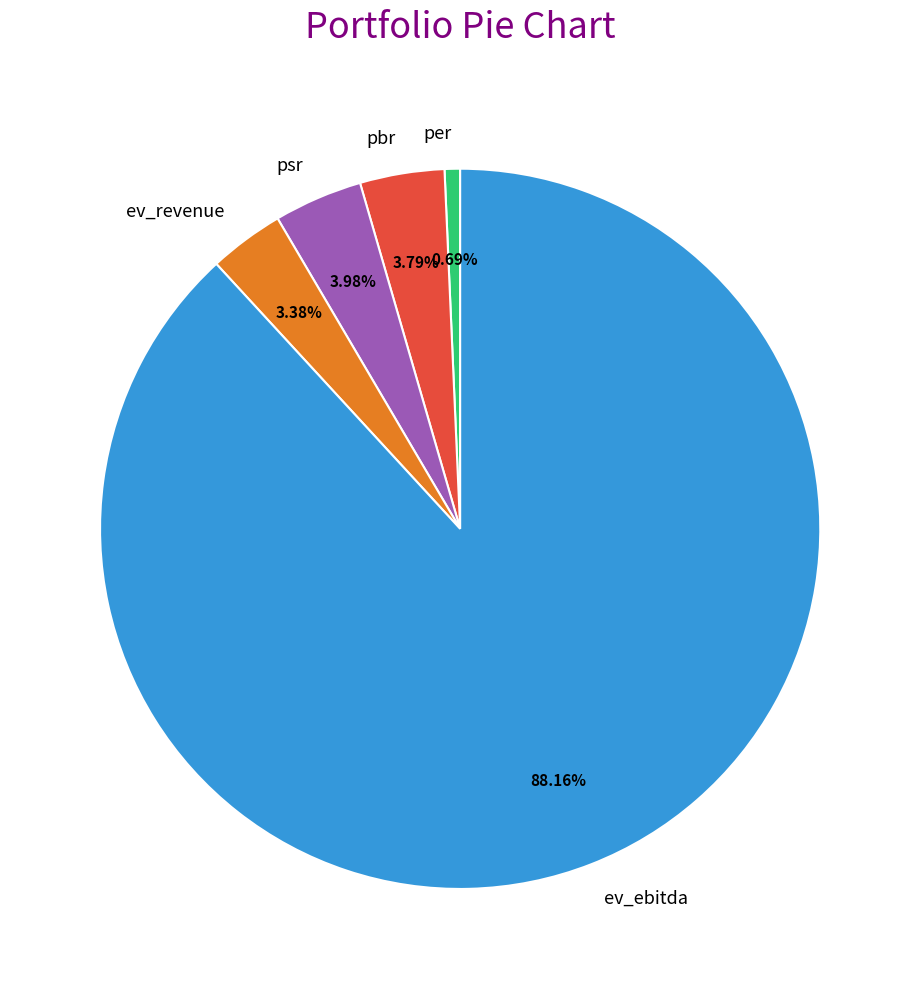

True or false: ev_ebitda accounts for 88% of the total.

True